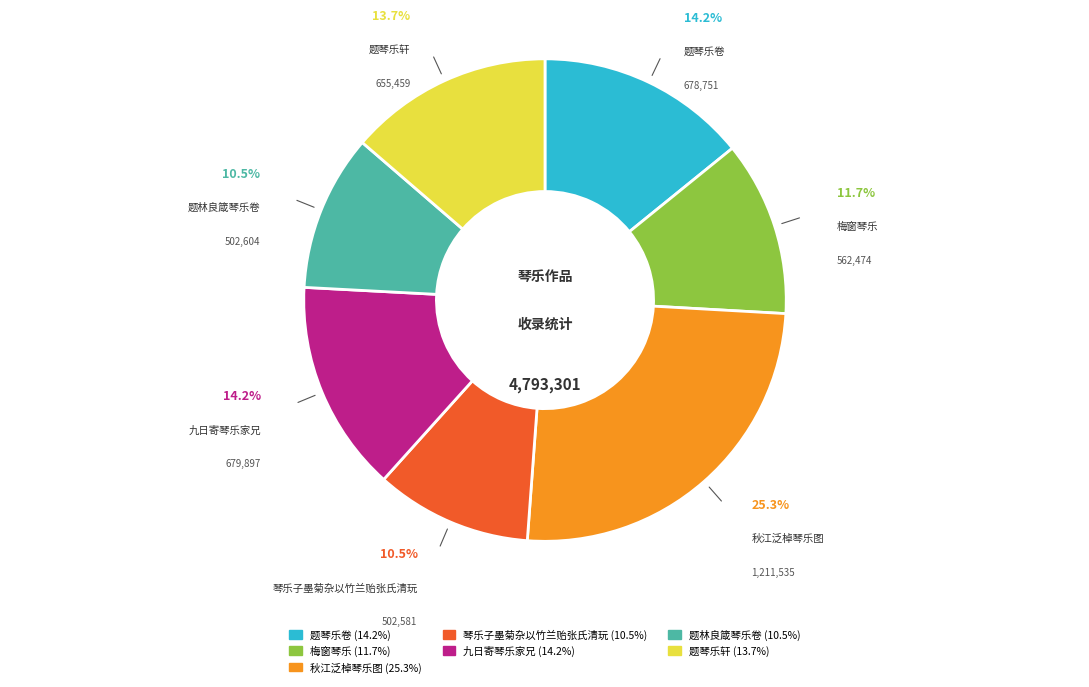

What portion of the pie excludes 梅窗琴乐?

88.3%